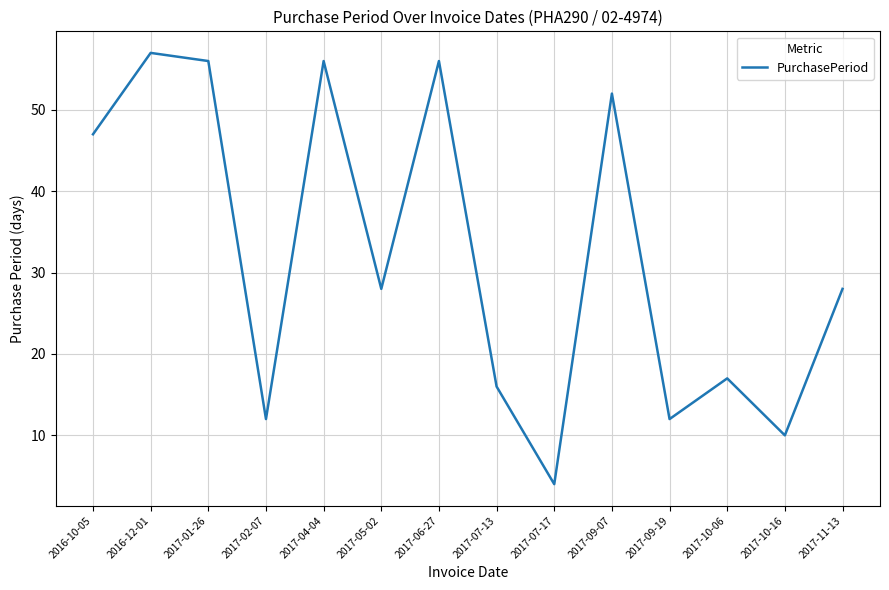

At which category does the chart reach its peak across all series?

2016-12-01